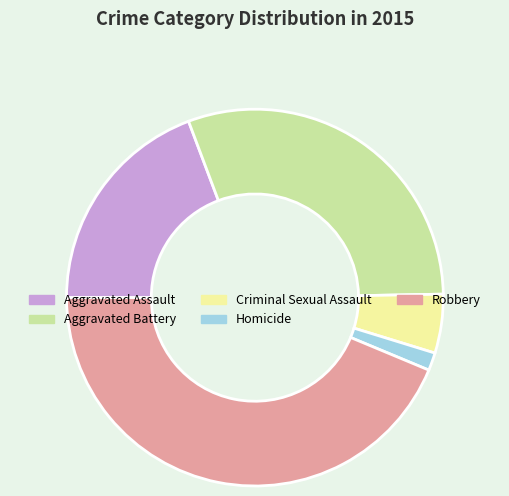

Rank the categories by value from lowest to highest.

Homicide, Criminal Sexual Assault, Aggravated Assault, Aggravated Battery, Robbery